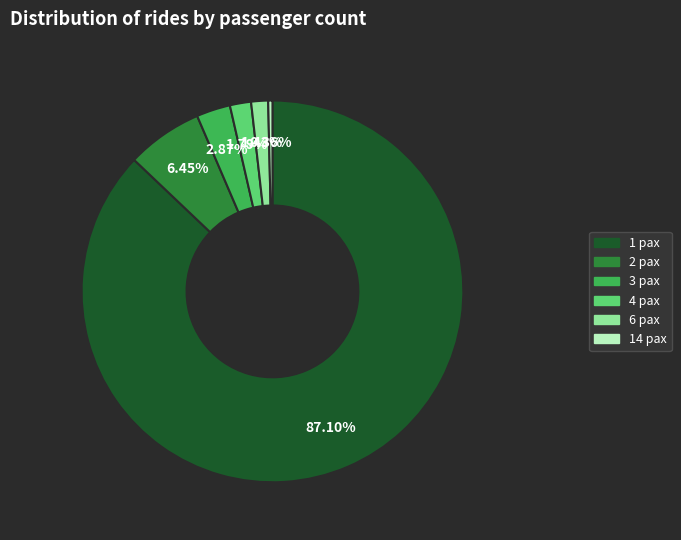

Which has a higher value, 3 pax or 6 pax?

3 pax